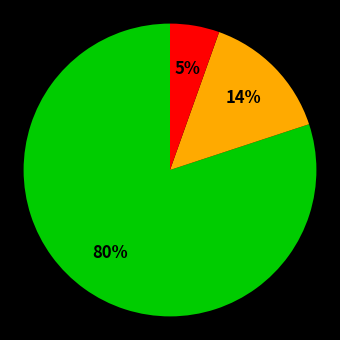

To the nearest percent, what is the average slice percentage?

33%